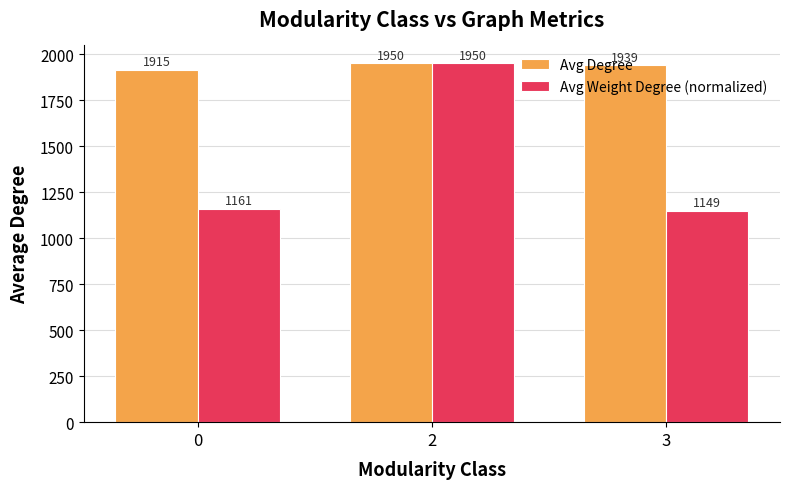

Are the bars horizontal?

No